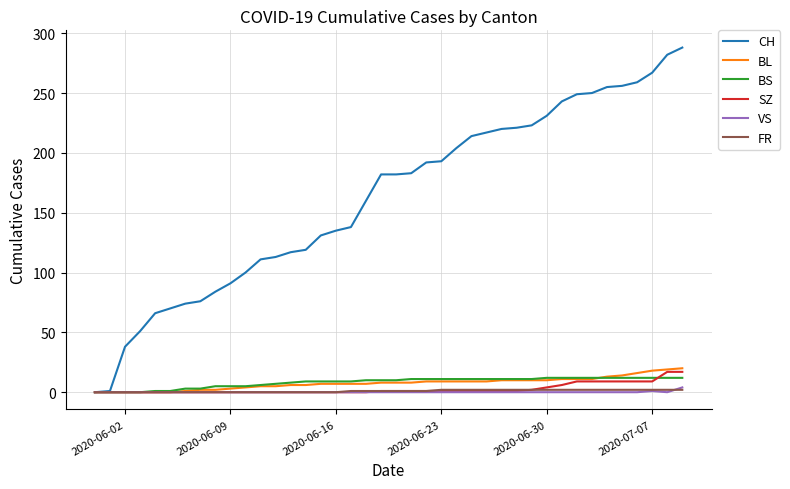

Is this an area chart (filled region under the line)?

No